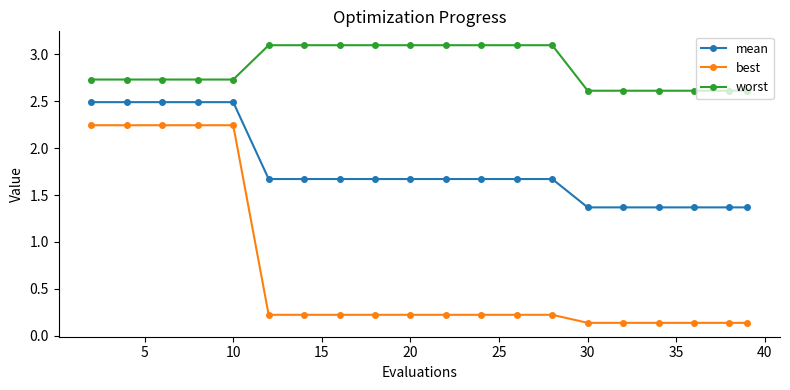

List the series in order of their peak value, highest first.

worst, mean, best